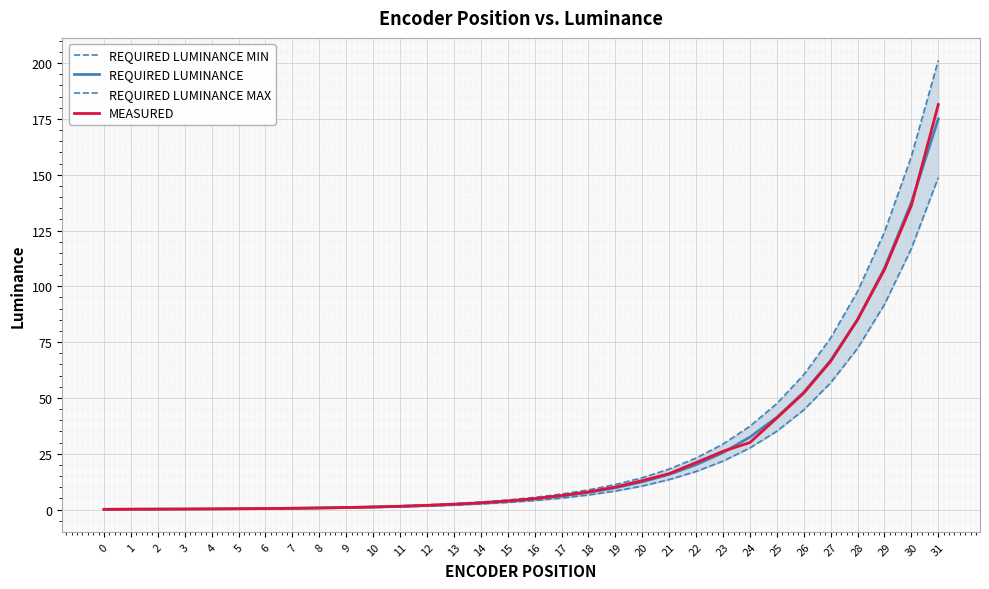

What is the spread (max minus min) of values at 5?

0.1